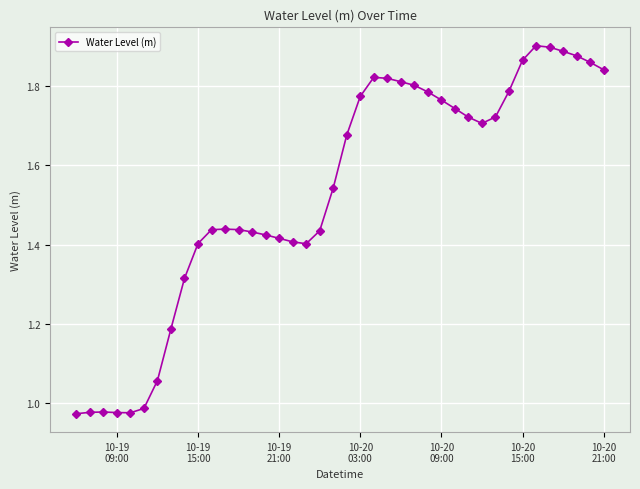

True or false: the data has more than 0 interior local peaks.

True